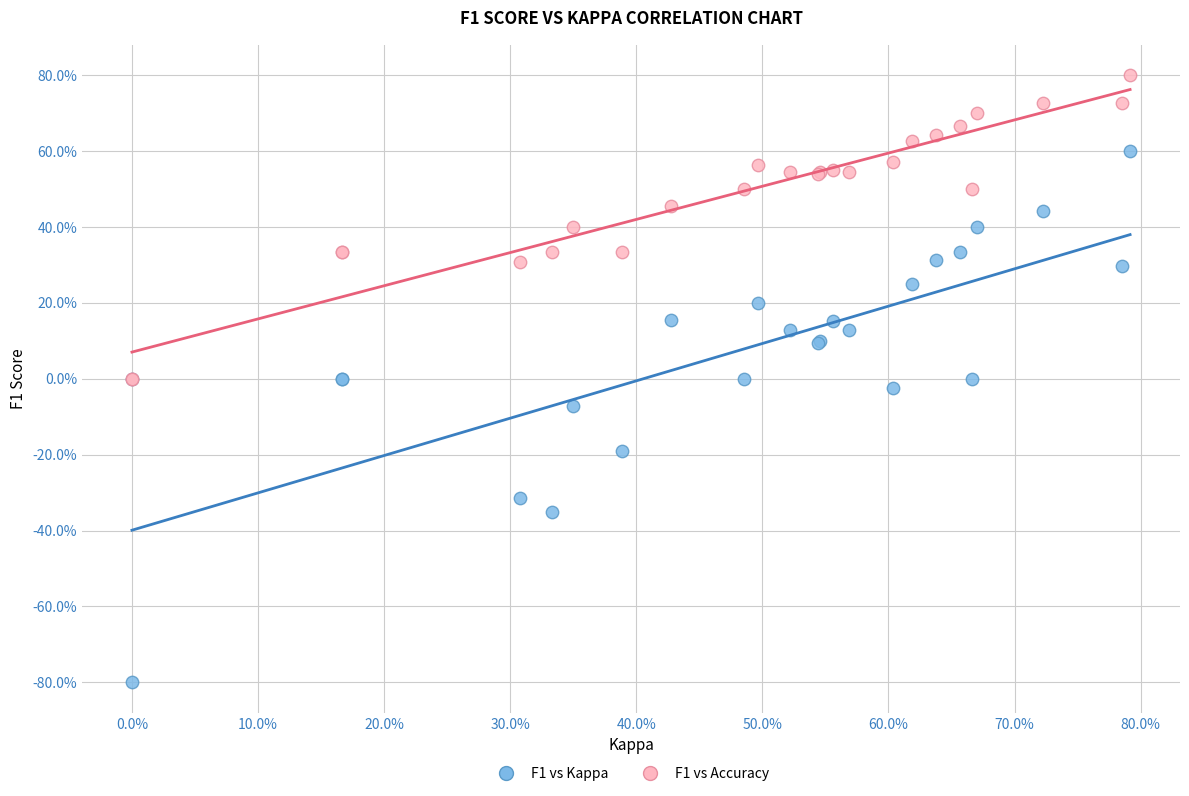

What are all the series names shown in the legend?

F1 vs Kappa, F1 vs Accuracy